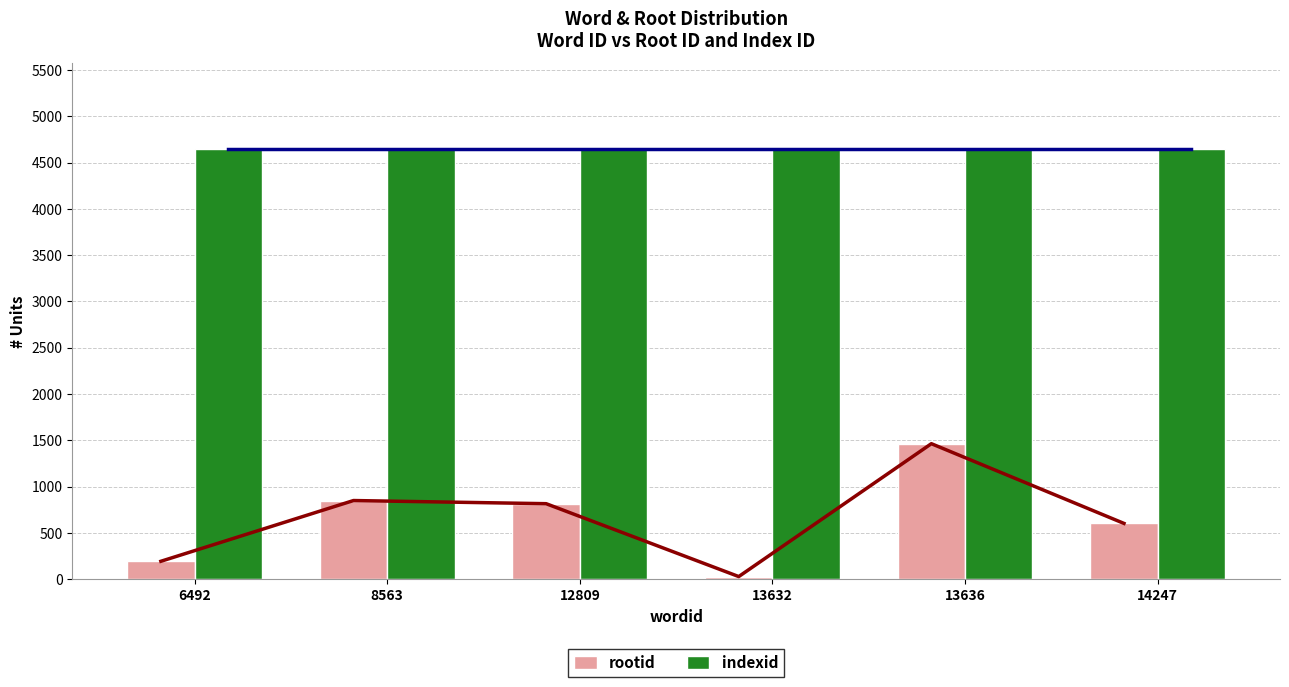

How many bars are there in total?

12